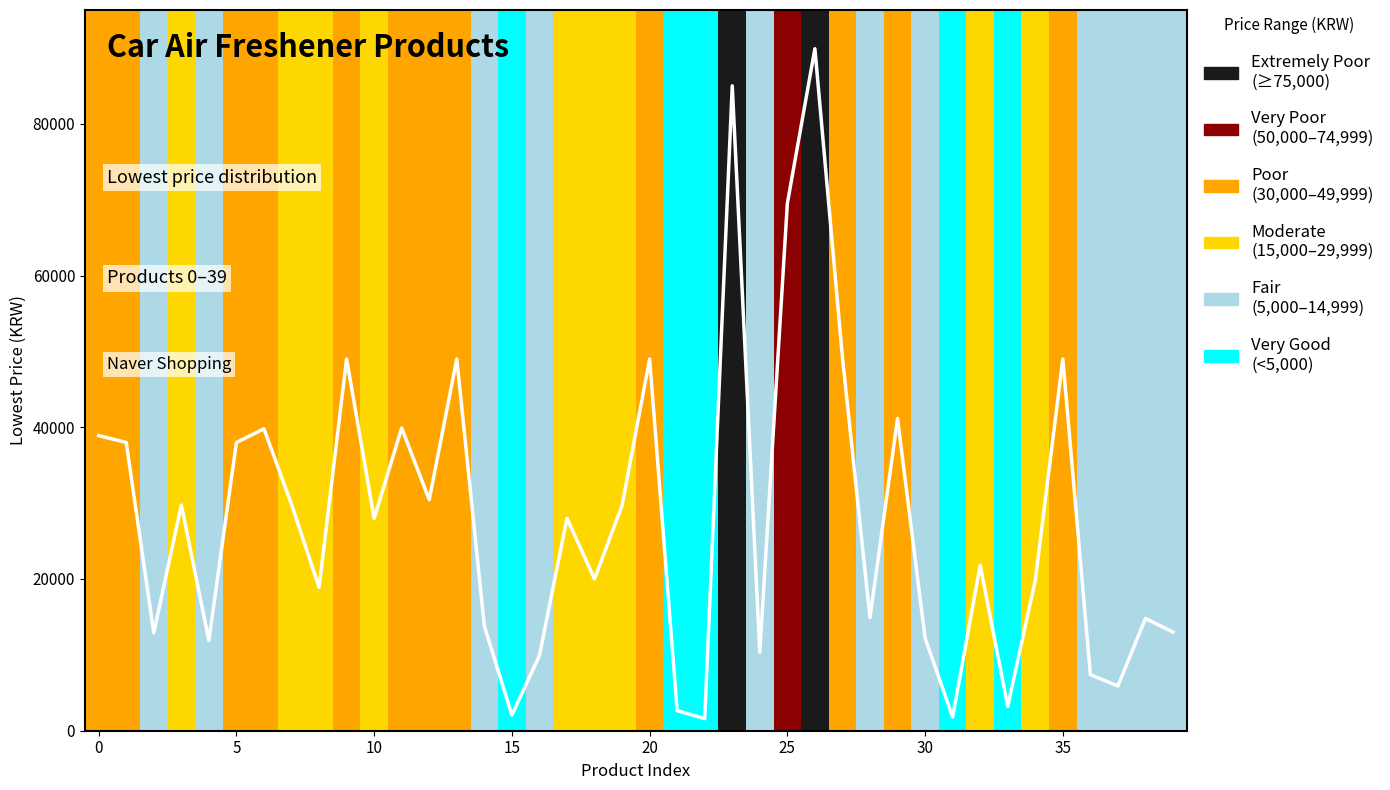

Reading left to right, what are all the values shown in this chart?

38900	38000	12900	29750	11900	37990	39800	29850	18900	49000	28000	39900	30450	49000	13800	2070	9900	28000	20000	29700	49000	2650	1590	85000	10355	69500	89900	49200	14900	41160	12230	1800	21800	3220	19800	49000	7390	5900	14800	13000